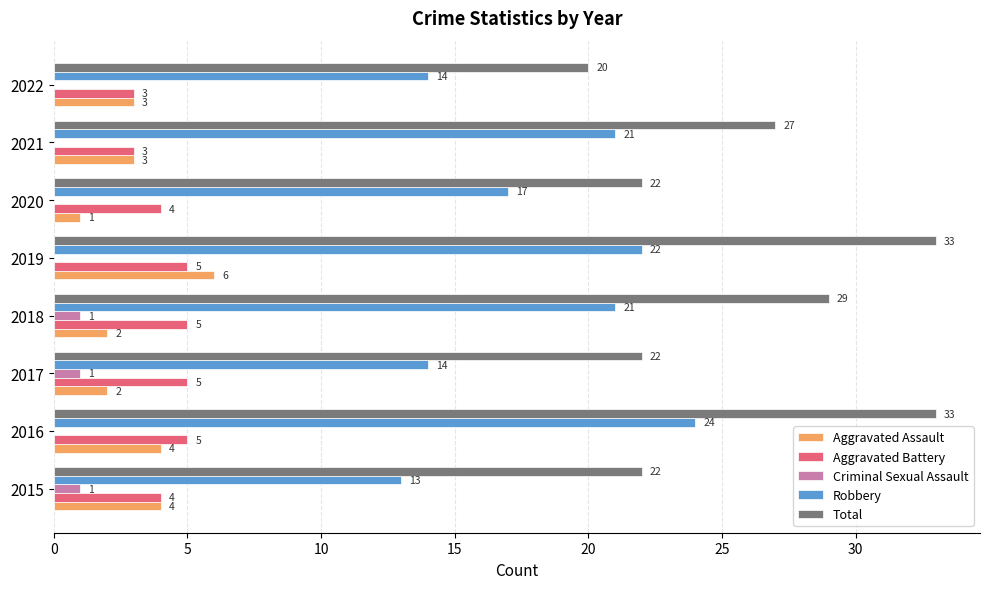

Which series has the largest total across all categories?

Total